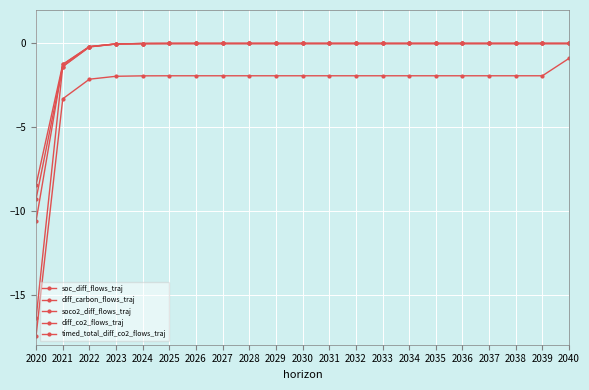

What is the lowest value of the soco2_diff_flows_traj series?

-9.3